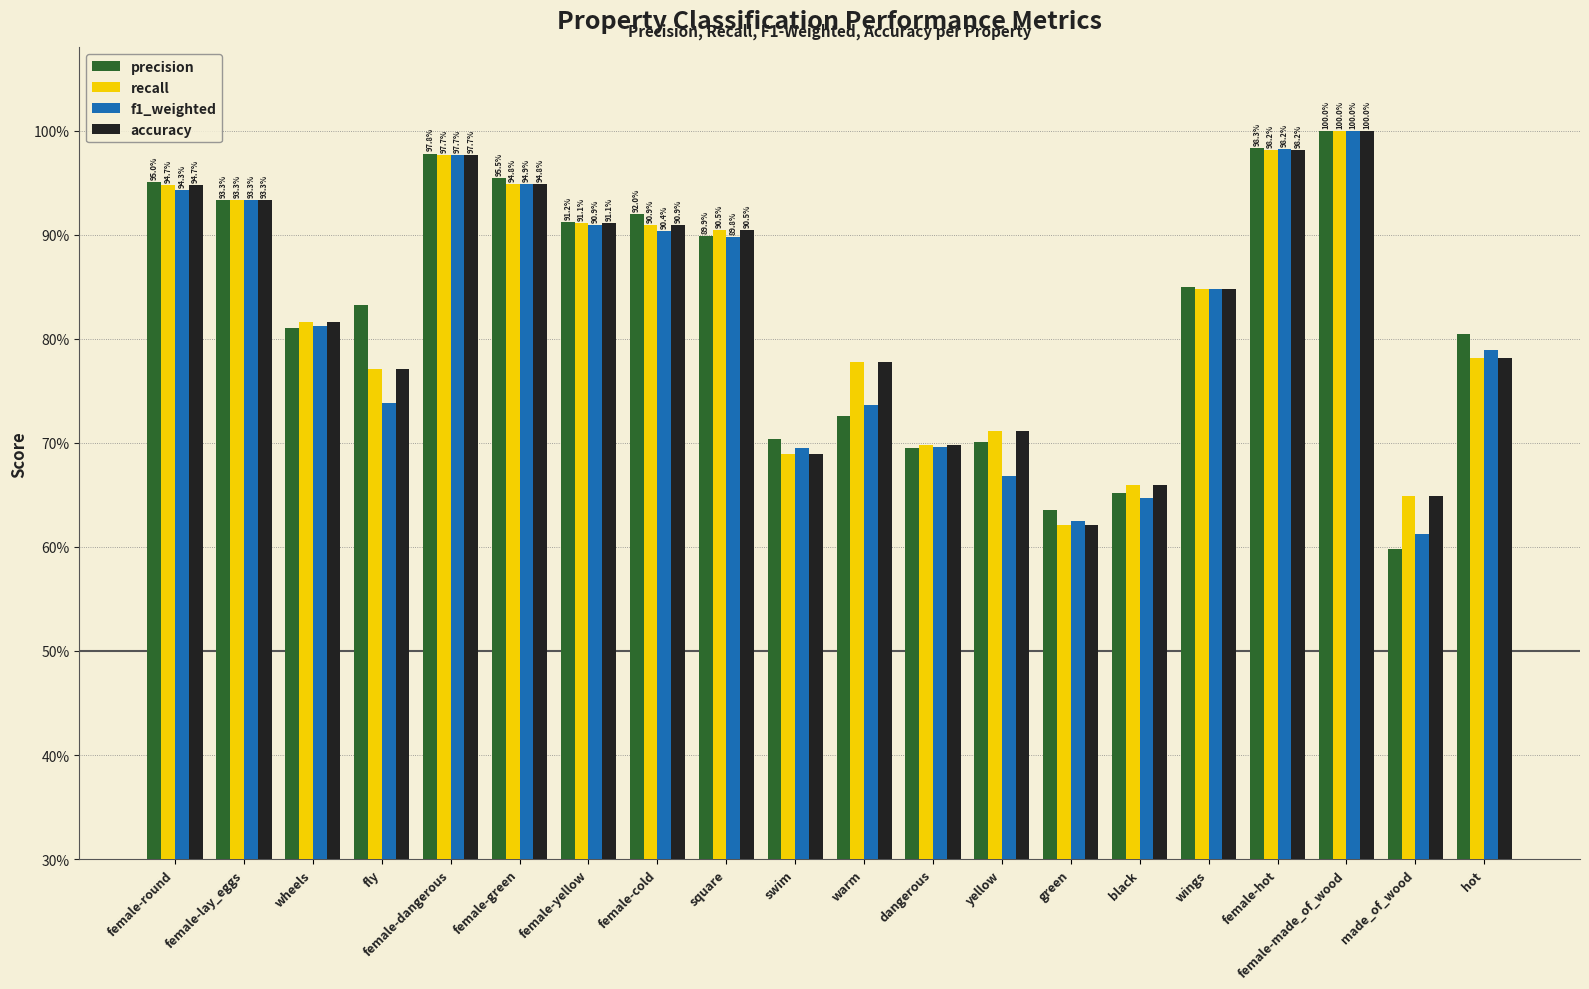

Reading right to left, what are all the values shown in this chart?

precision: 0.8	0.6	1.0	1.0	0.8	0.7	0.6	0.7	0.7	0.7	0.7	0.9	0.9	0.9	1.0	1.0	0.8	0.8	0.9	1.0
recall: 0.8	0.6	1.0	1.0	0.8	0.7	0.6	0.7	0.7	0.8	0.7	0.9	0.9	0.9	0.9	1.0	0.8	0.8	0.9	0.9
f1_weighted: 0.8	0.6	1.0	1.0	0.8	0.6	0.6	0.7	0.7	0.7	0.7	0.9	0.9	0.9	0.9	1.0	0.7	0.8	0.9	0.9
accuracy: 0.8	0.6	1.0	1.0	0.8	0.7	0.6	0.7	0.7	0.8	0.7	0.9	0.9	0.9	0.9	1.0	0.8	0.8	0.9	0.9